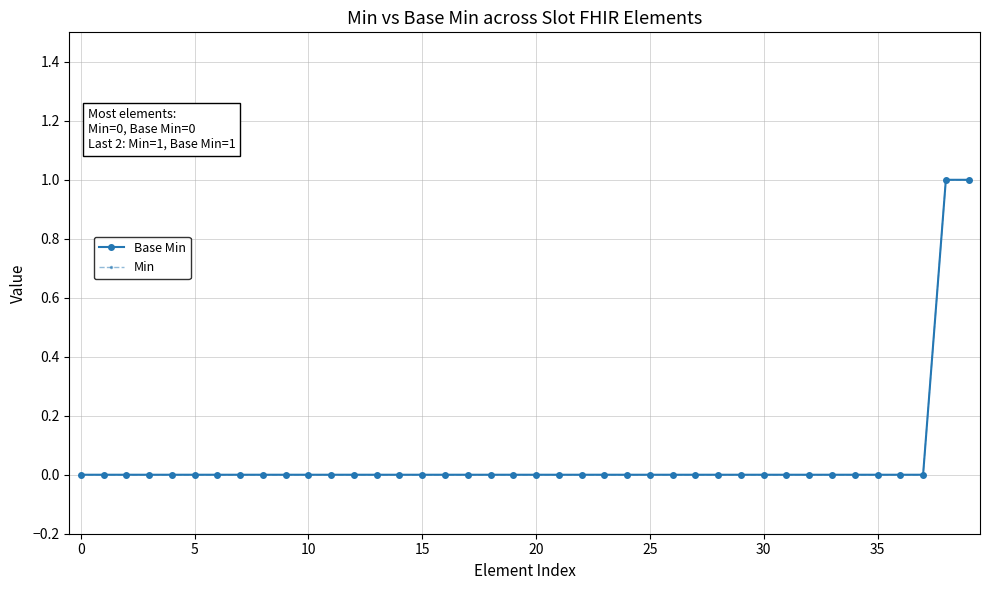

What is the label of the 31st point from the left?

30